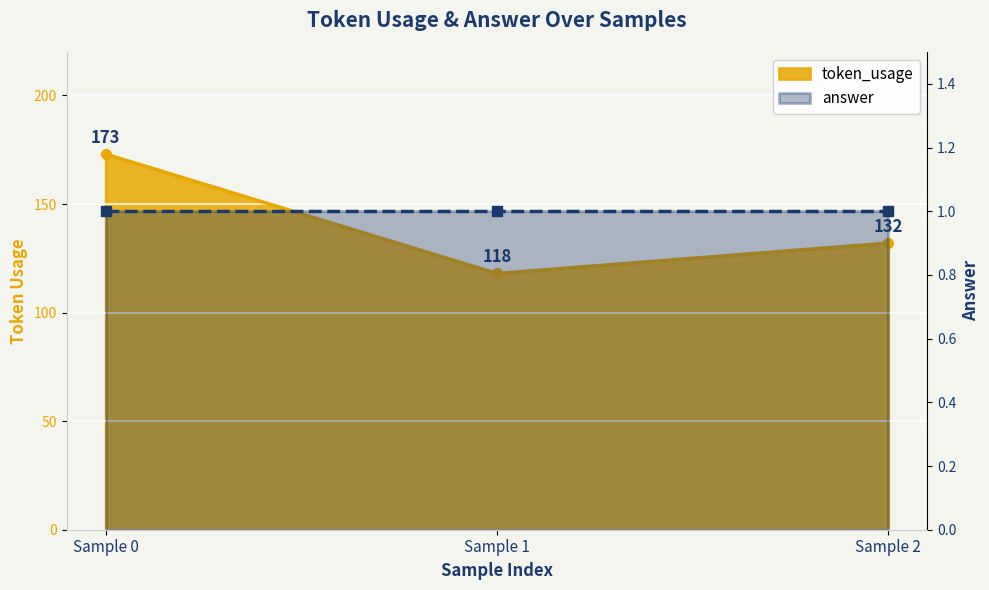

Count the number of categories in the chart.

3